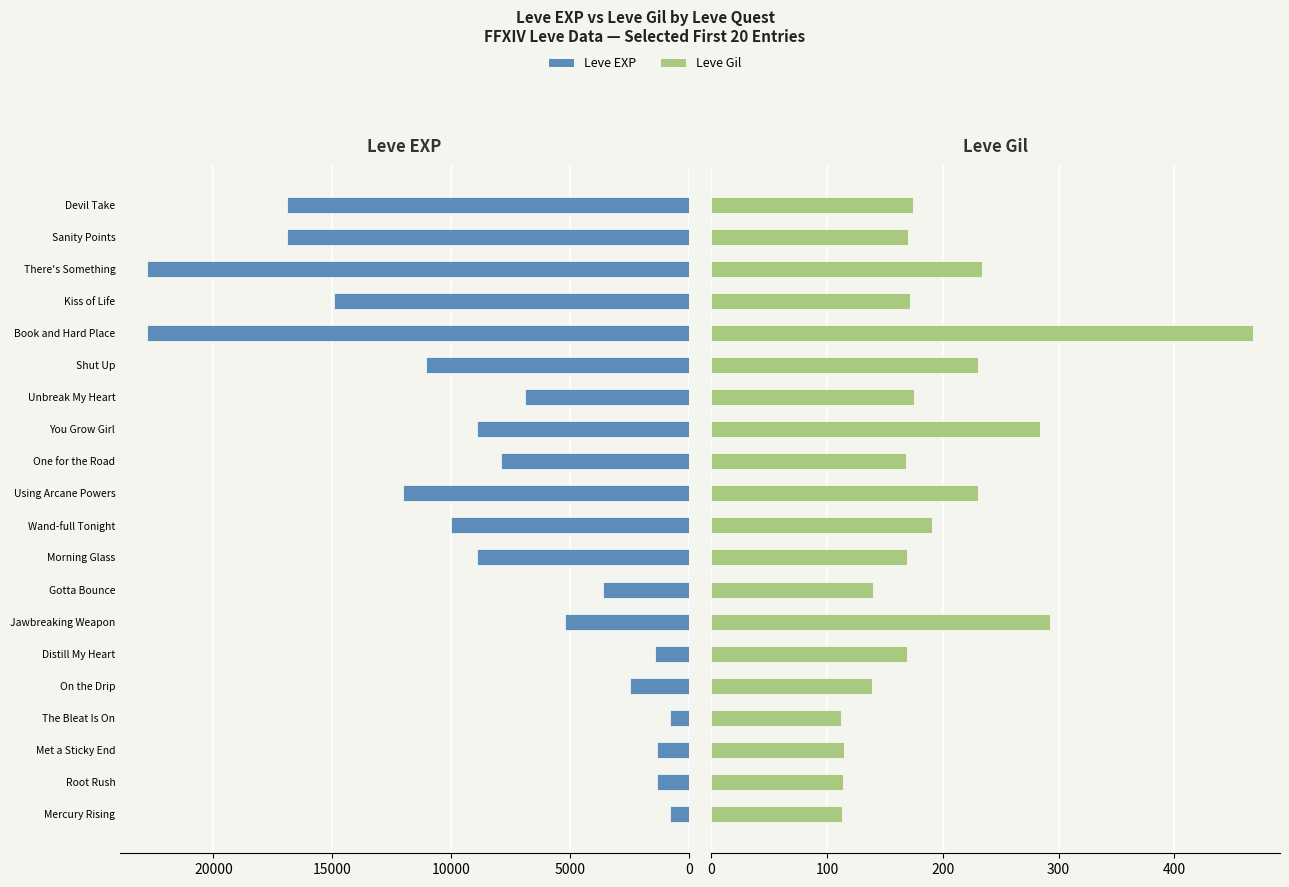

The value of Leve Gil at There's Something is 379. True or false?

False